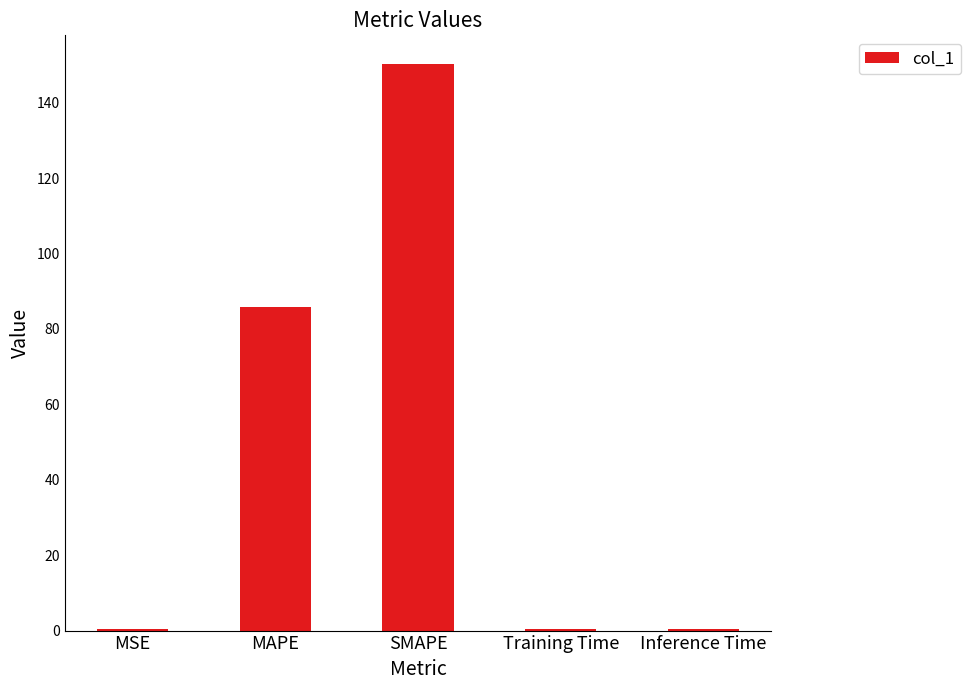

Which category has the highest value across all series?

SMAPE